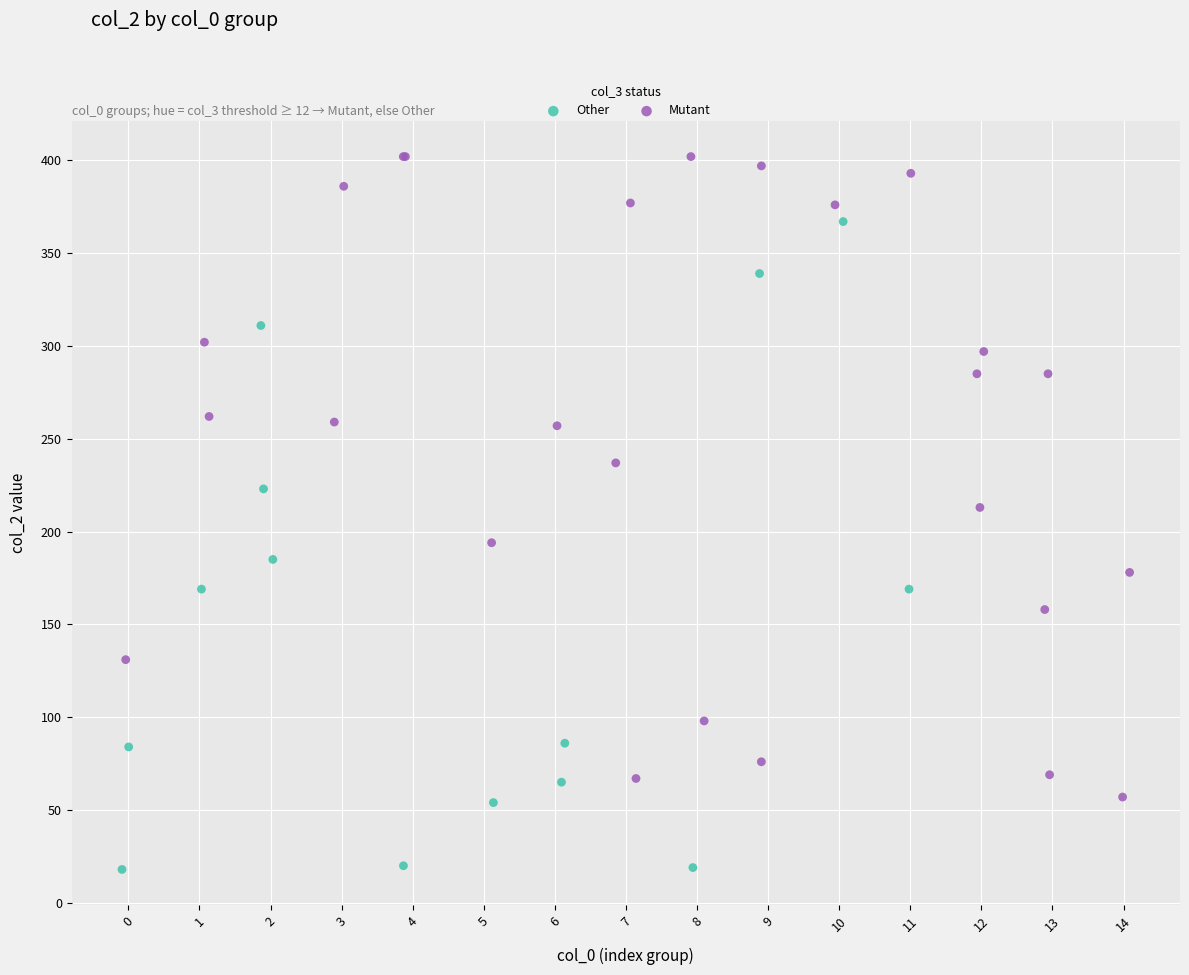

Which series contains the highest Y value?

Mutant